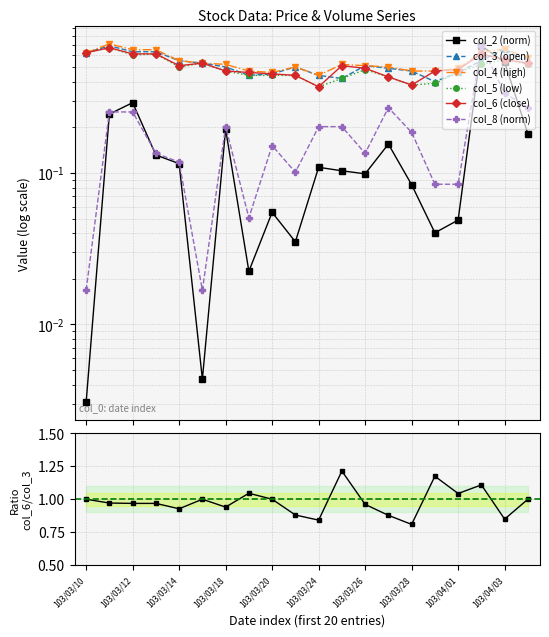

What is the total value across all series at 103/03/19?

1.9